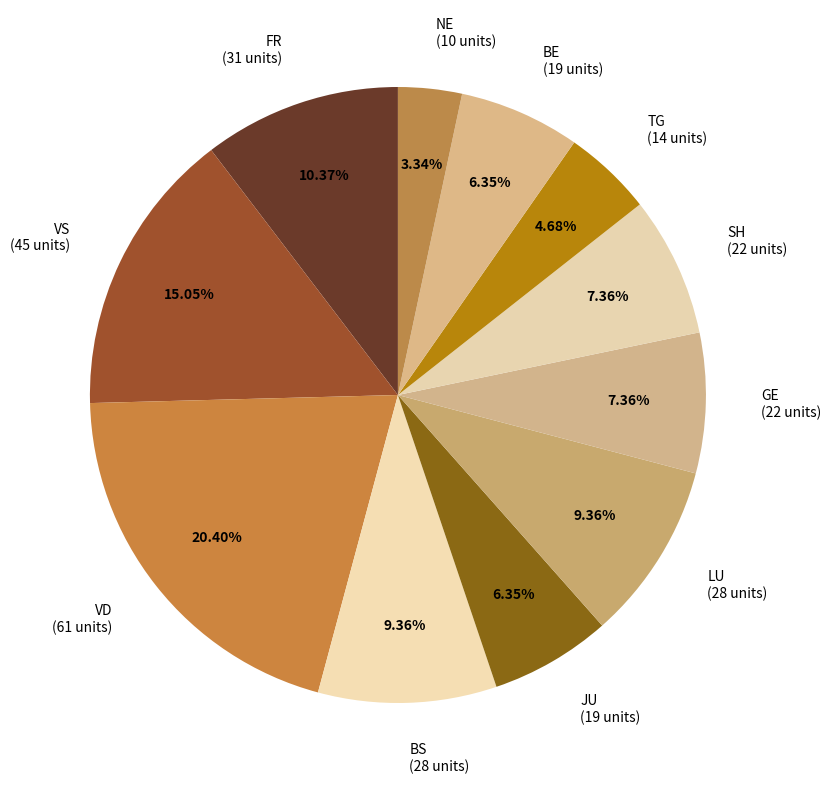

How many segments does this pie chart have?

11